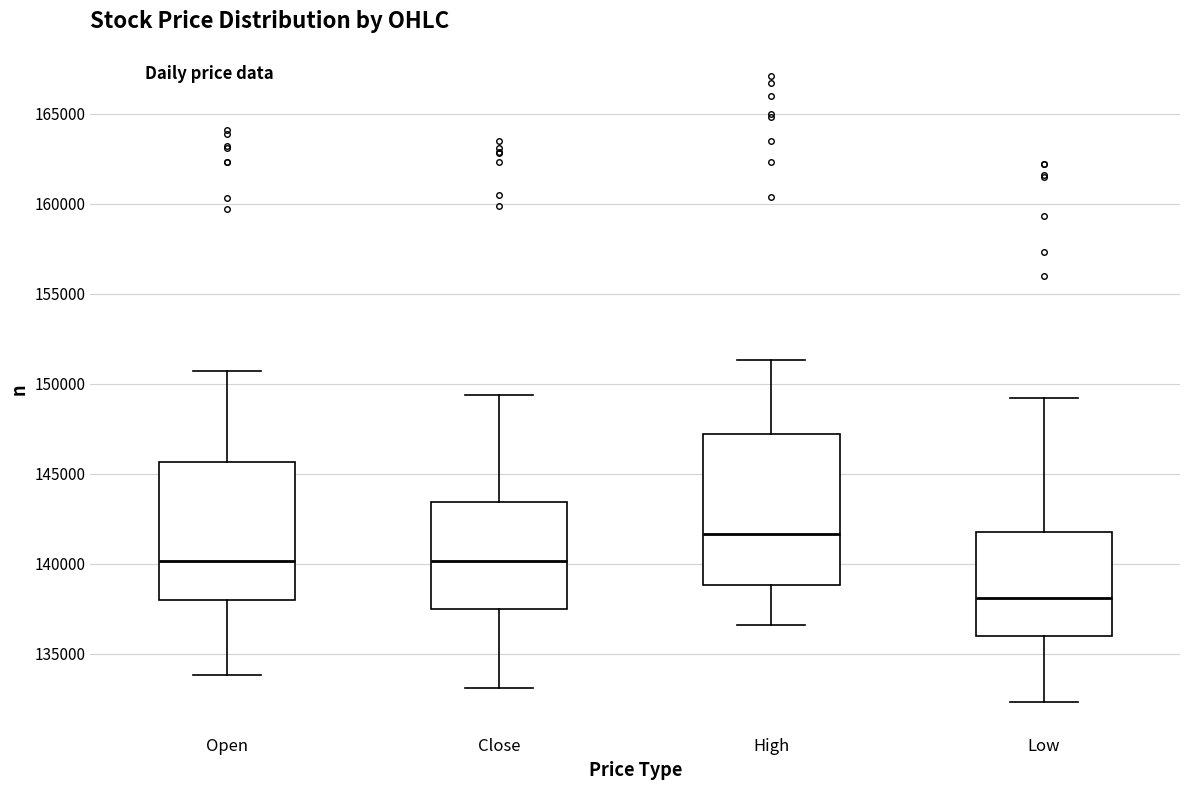

Reading left to right, transcribe this box plot: for each box, give where its median line is, the range the box spans, and where its two whiskers end, as read against the y-axis. The values are not printed on the chart, so give them approximately, as read against the axis.

Open: median 140000, box 138000 to 145500, whiskers 134000 to 150500
Close: median 140000, box 137500 to 143500, whiskers 133000 to 149500
High: median 141500, box 139000 to 147000, whiskers 136500 to 151500
Low: median 138000, box 136000 to 142000, whiskers 132500 to 149000